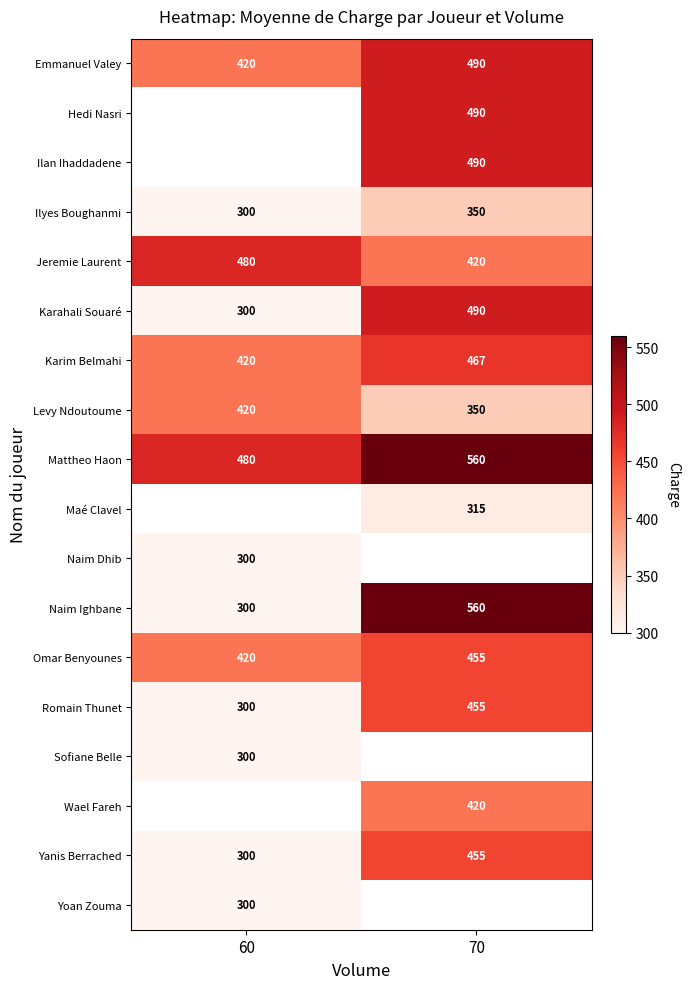

Which category has the lowest value in the Karahali Souaré series?

60